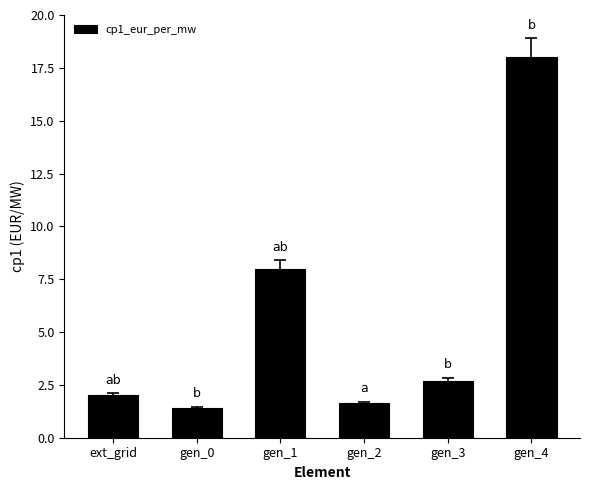

What is the sum of the values at gen_1 and ext_grid?

10.0